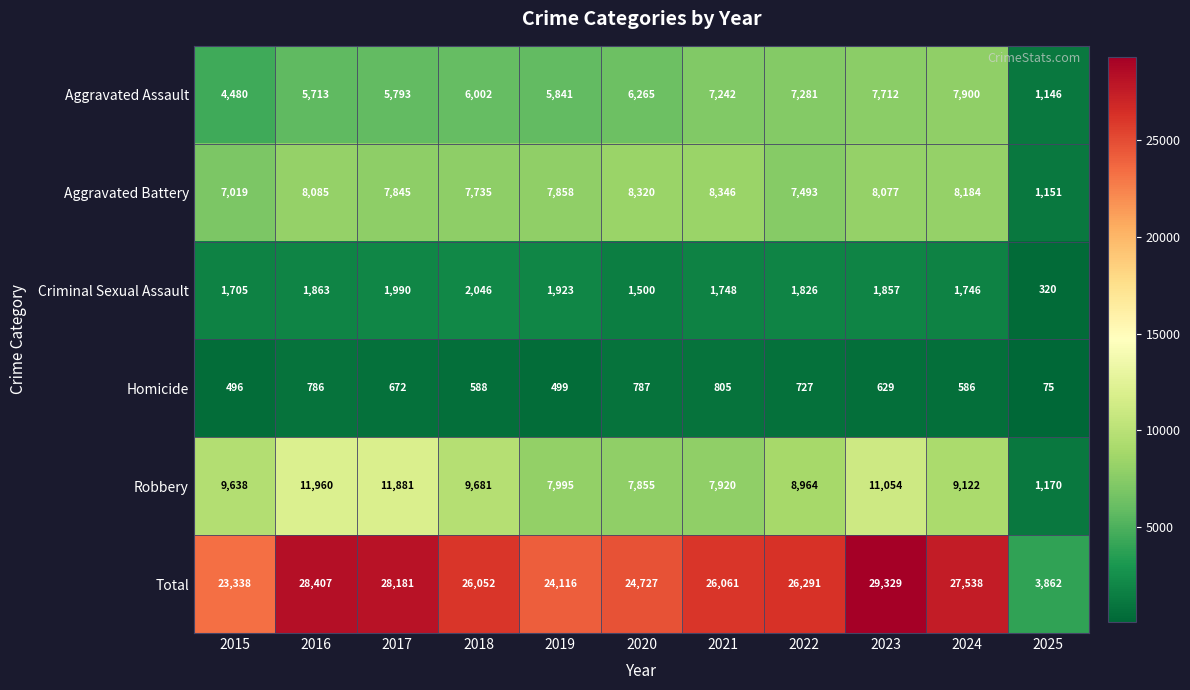

Rank the categories by Robbery value from lowest to highest.

2025, 2020, 2021, 2019, 2022, 2024, 2015, 2018, 2023, 2017, 2016